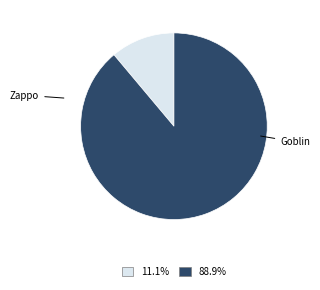

Is there a majority slice in this chart?

Yes